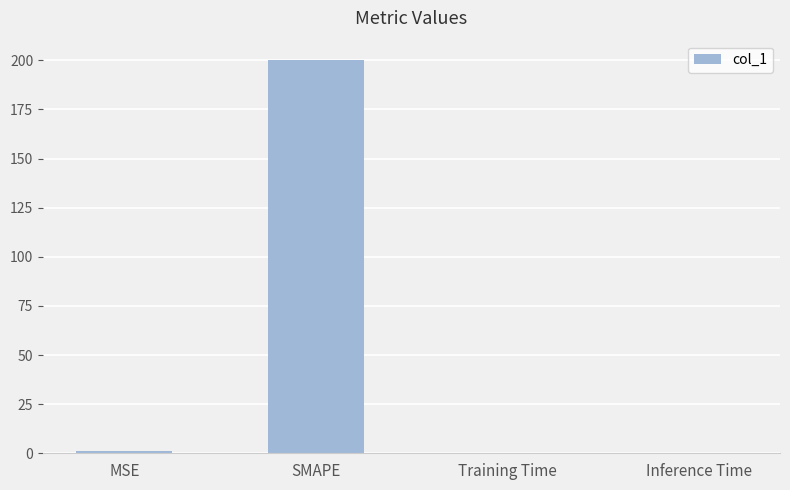

Is it true that the value at SMAPE is 338.9?

False